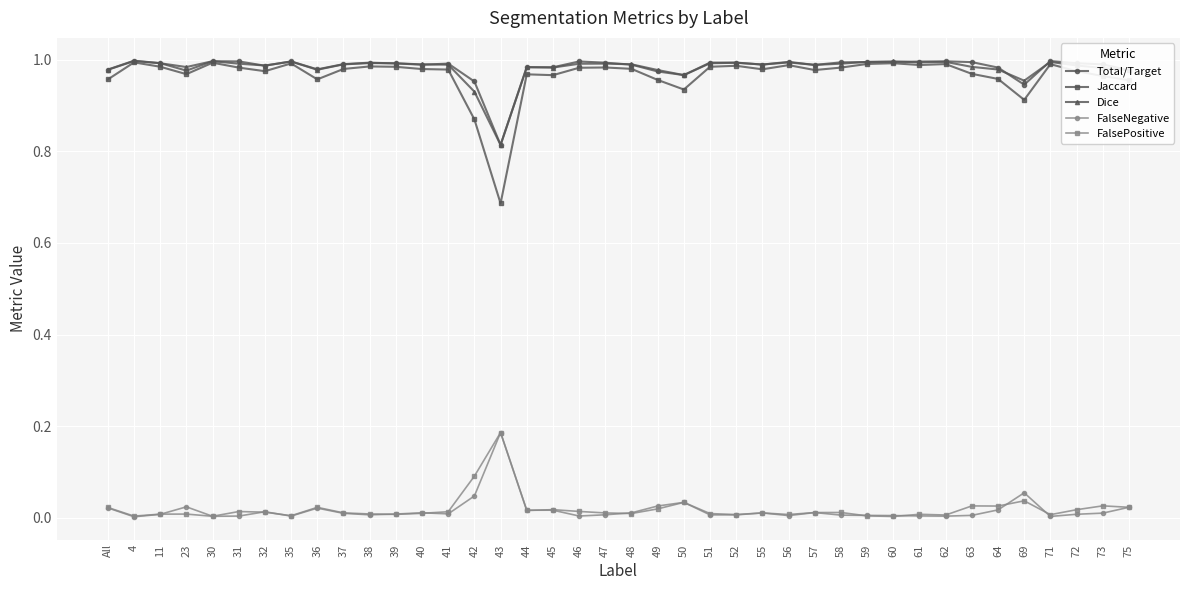

True or false: FalseNegative and Dice intersect in this chart.

False